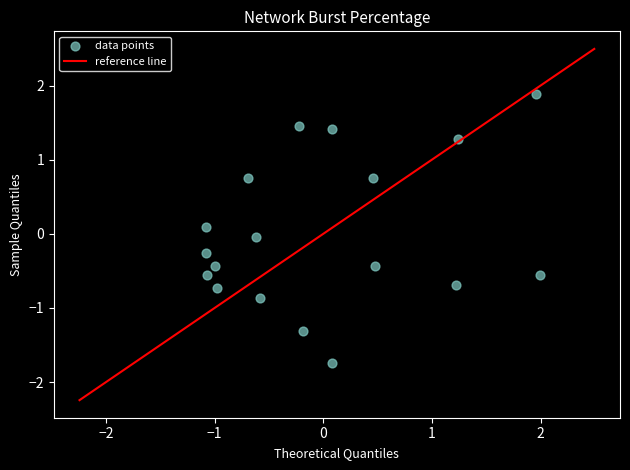

What is the range of Y values (max minus min)?

3.6